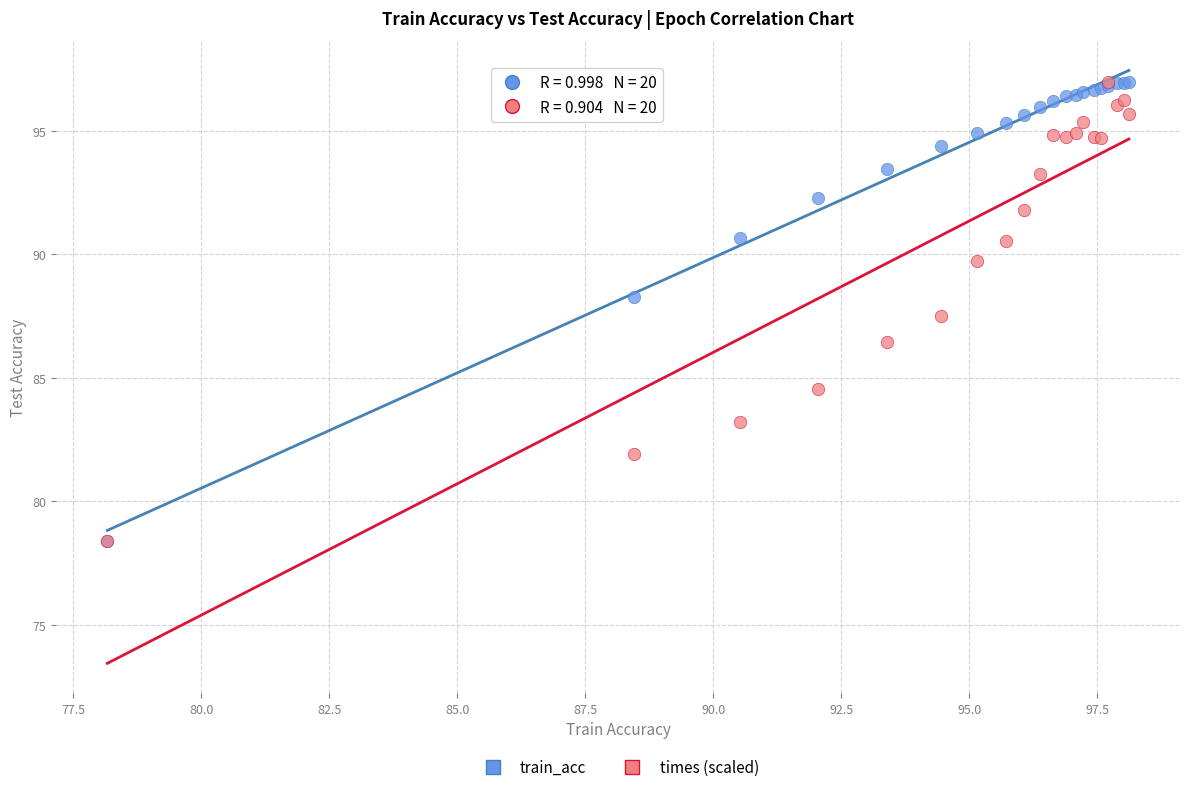

What are all the series names shown in the legend?

train_acc, times (scaled)